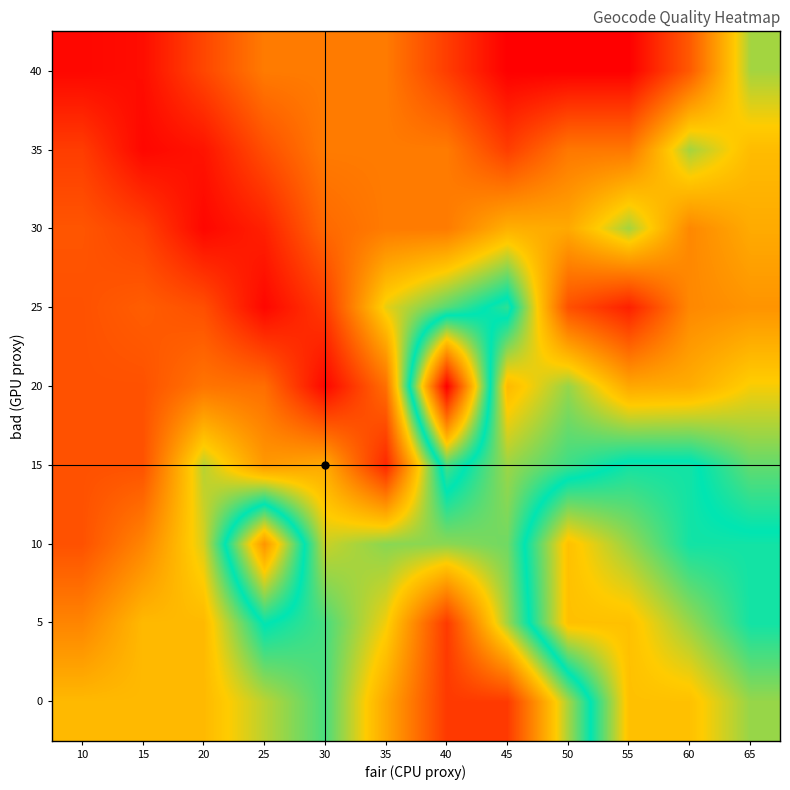

At 60, list the series in order from smallest to largest.

40, 25, 30, 20, 35, 10, 15, 5, 0